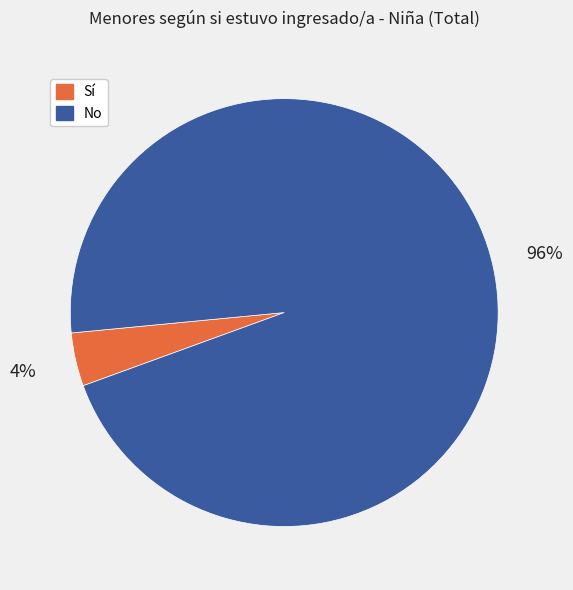

Count the number of slices in the pie.

2